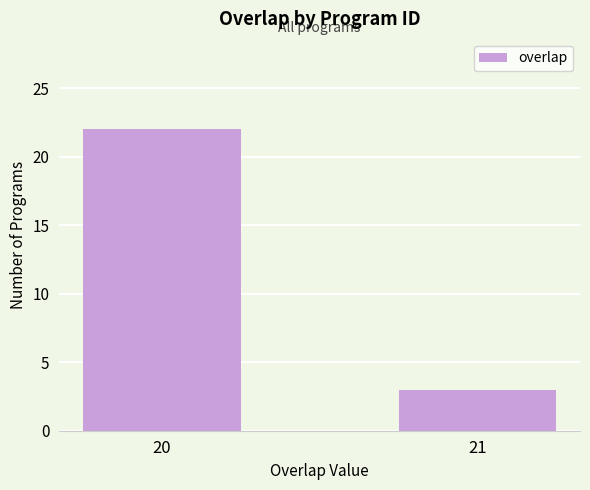

What value does the data have at 21?

3